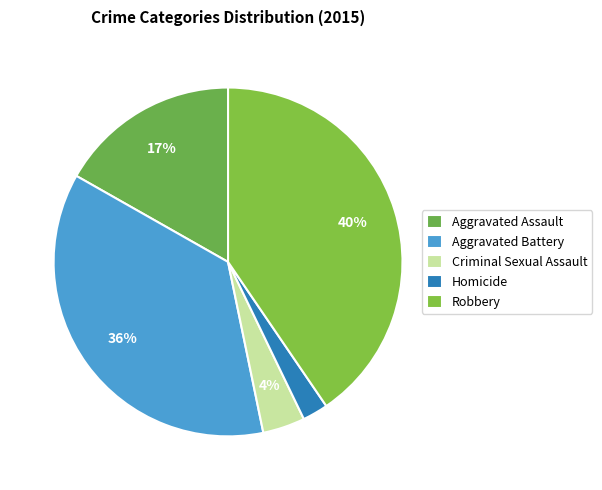

To the nearest percent, what percentage of the pie is Aggravated Battery?

36%